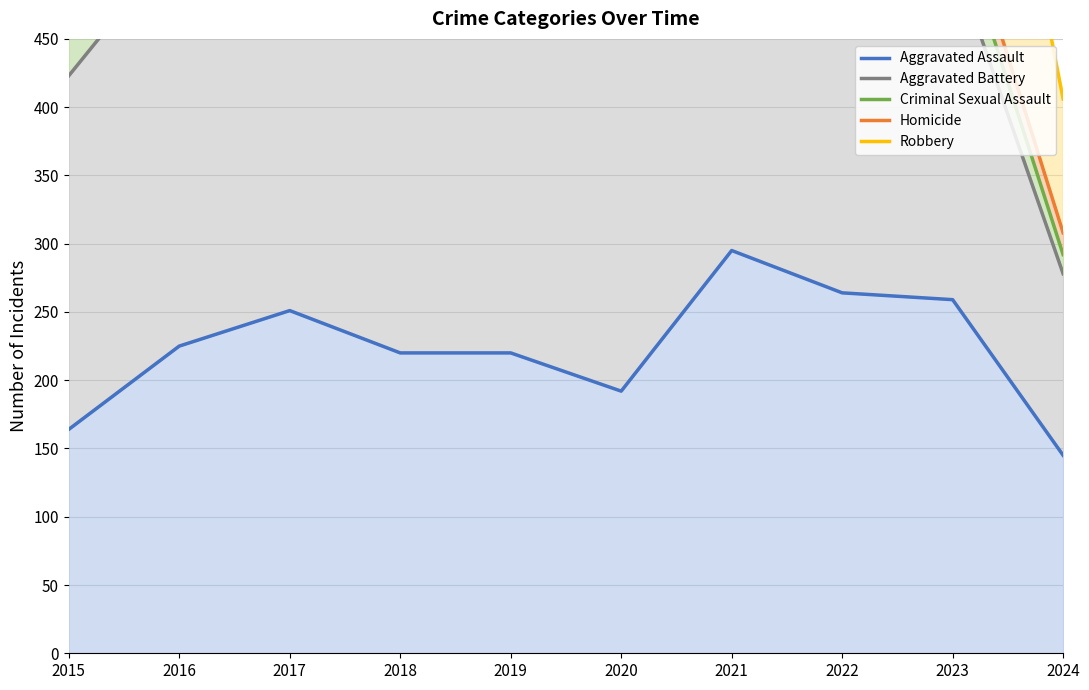

Reading left to right, transcribe all the data shown in this chart.

Aggravated Assault: 2015=164	2016=225	2017=251	2018=220	2019=220	2020=192	2021=295	2022=264	2023=259	2024=145
Aggravated Battery: 2015=423	2016=523	2017=554	2018=522	2019=487	2020=460	2021=565	2022=513	2023=511	2024=278
Criminal Sexual Assault: 2015=466	2016=574	2017=596	2018=573	2019=542	2020=500	2021=598	2022=558	2023=544	2024=292
Homicide: 2015=479	2016=602	2017=623	2018=596	2019=563	2020=534	2021=636	2022=593	2023=566	2024=308
Robbery: 2015=851	2016=983	2017=979	2018=898	2019=826	2020=708	2021=811	2022=820	2023=823	2024=406